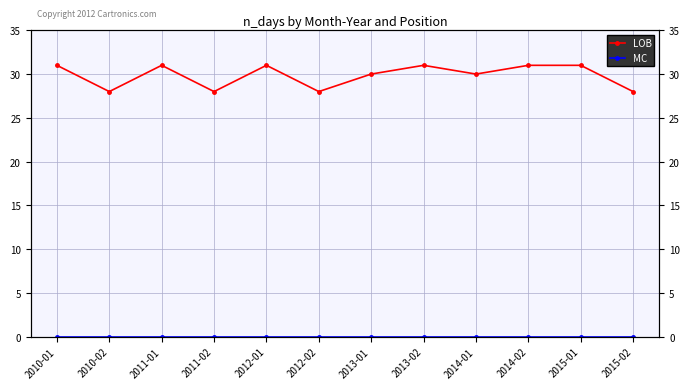

Which series has the widest spread of values?

LOB